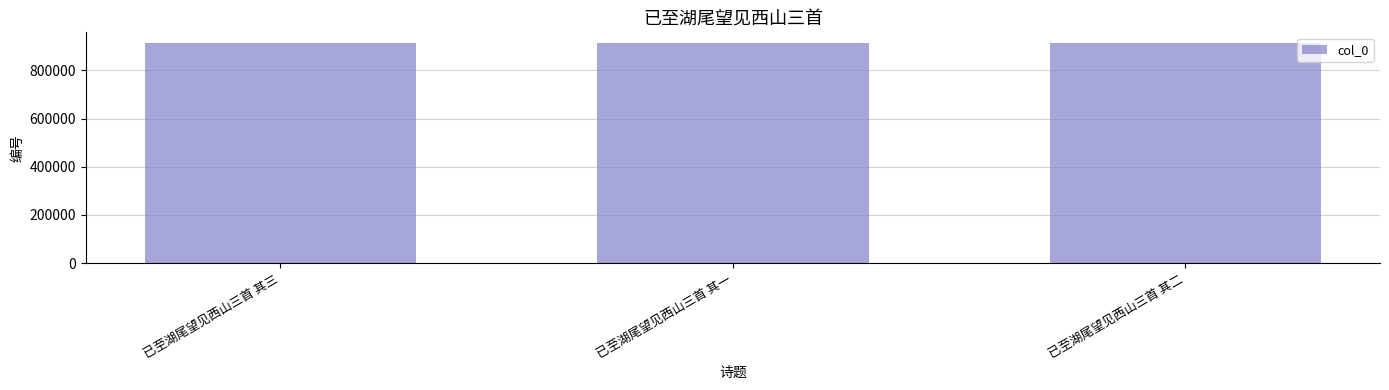

What is the label of the 2nd bar from the right?

已至湖尾望见西山三首 其一